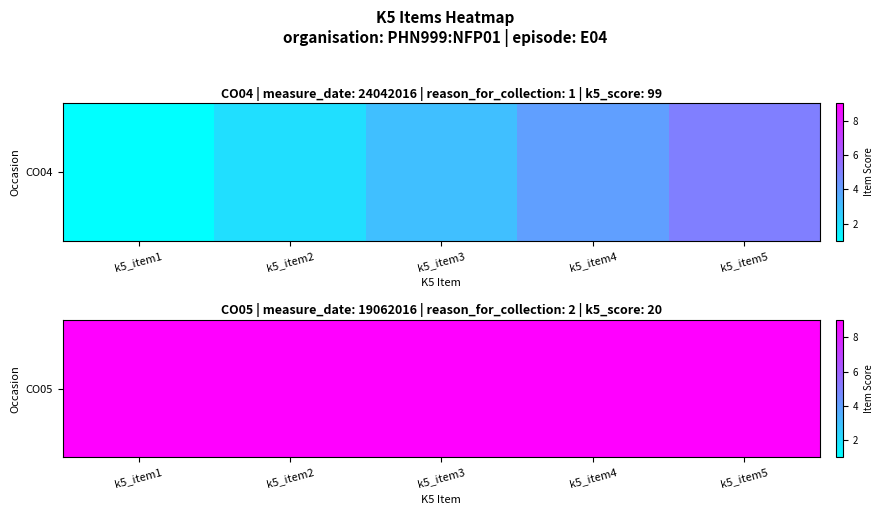

Reading left to right, transcribe all the data shown in this chart.

k5_item1=1	k5_item2=2	k5_item3=3	k5_item4=4	k5_item5=5